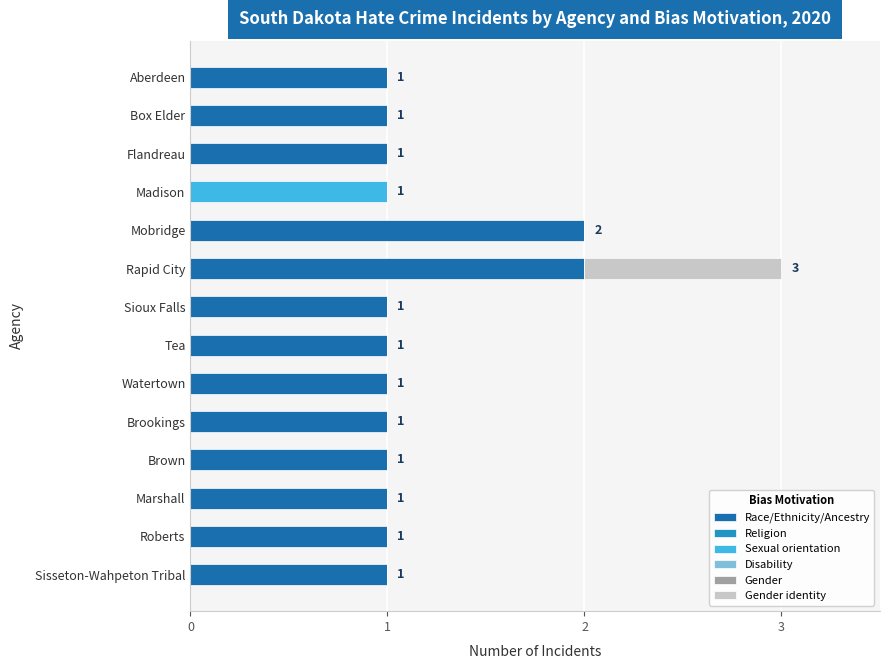

Count the Race/Ethnicity/Ancestry values in the range 1 to 2.

13